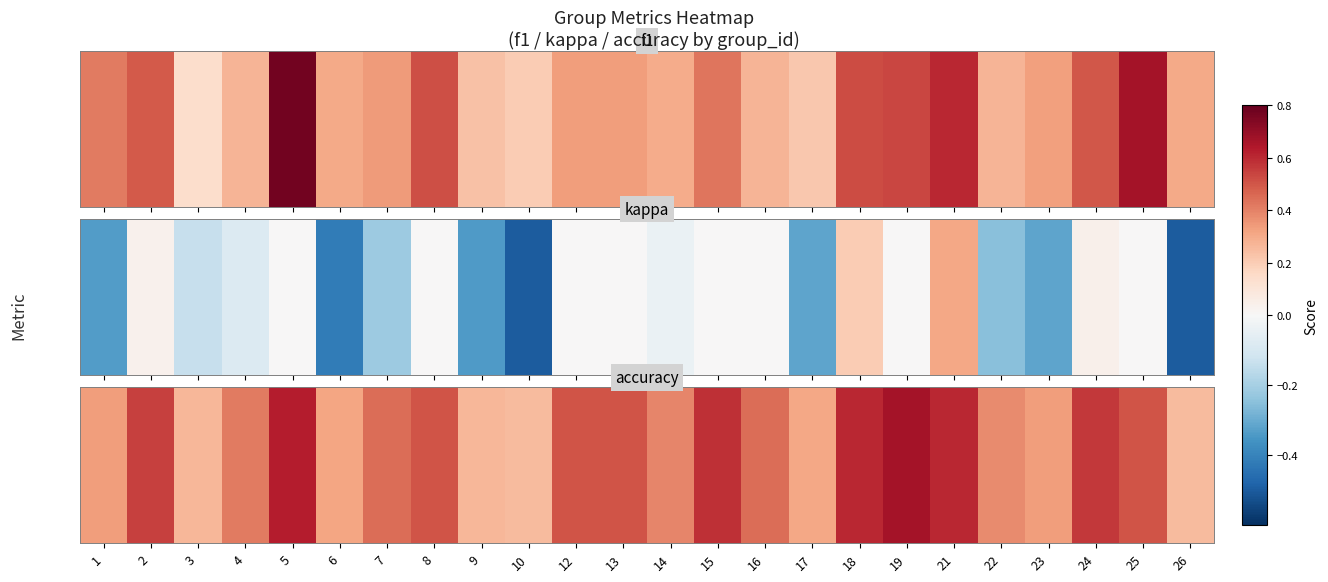

True or false: the data shows 0.5 at 23.

False